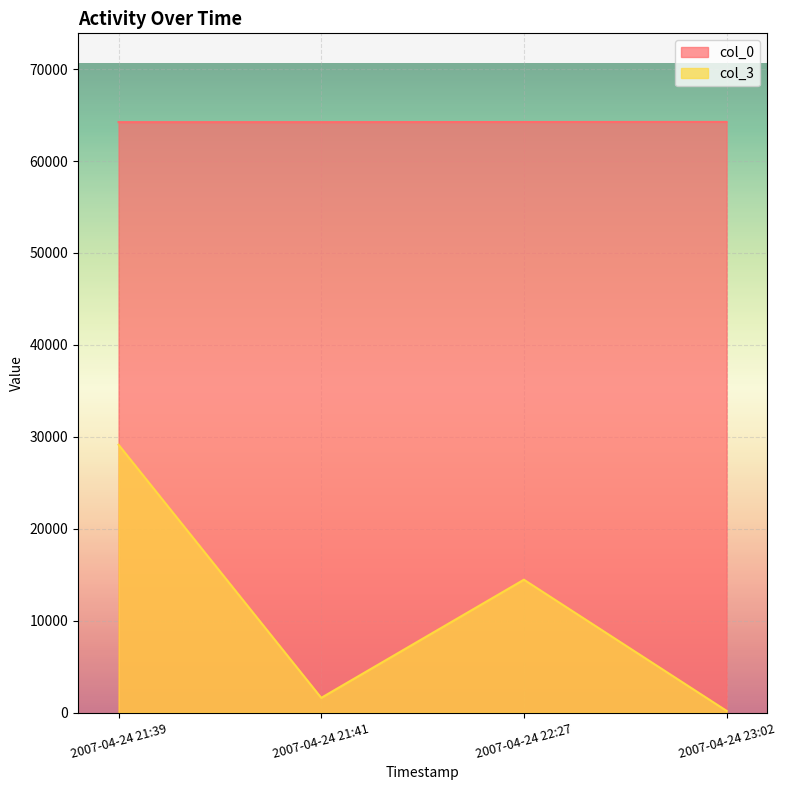

Rank the series by their average value, from highest to lowest.

col_0, col_3